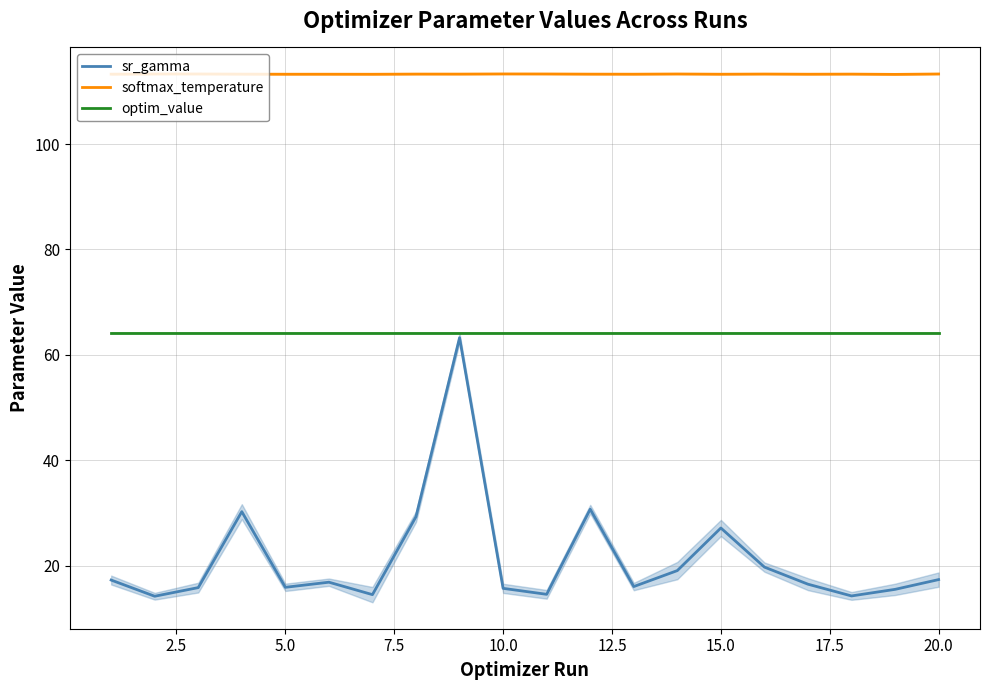

Is it true that softmax_temperature equals 113.3 at 10.0?

True